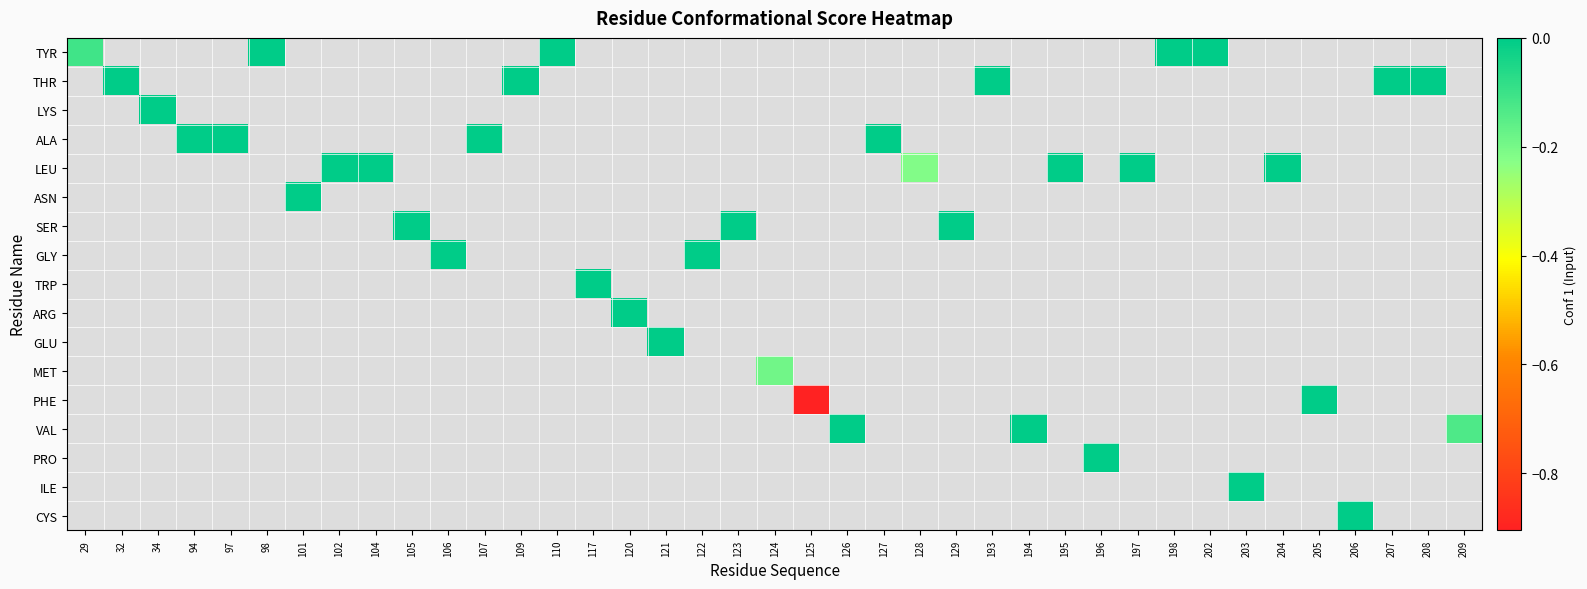

Rank the series at 105 from highest to lowest value.

TYR, THR, LYS, ALA, LEU, ASN, SER, GLY, TRP, ARG, GLU, MET, PHE, VAL, PRO, ILE, CYS